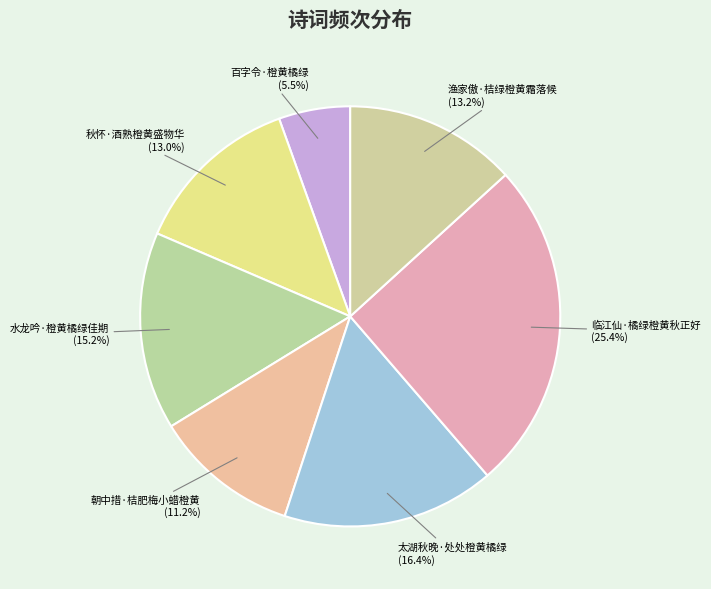

How many slices are in this pie chart?

7